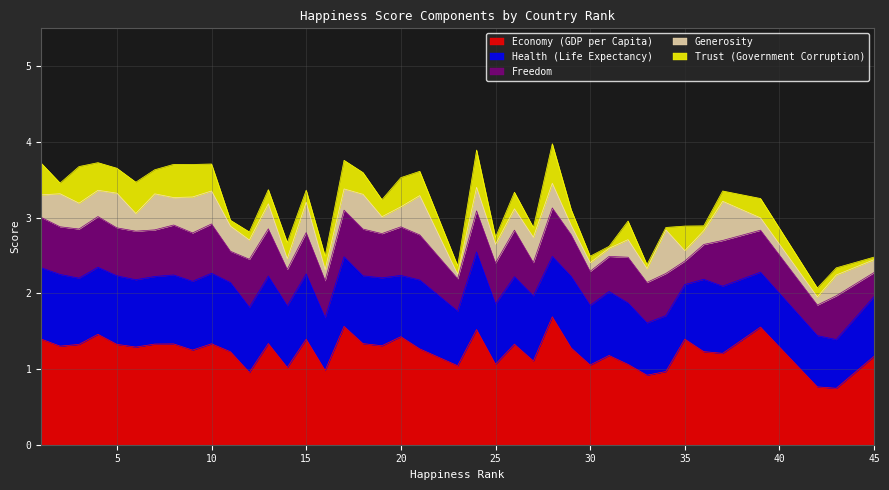

What is the highest value of the Health (Life Expectancy) series?

1.0